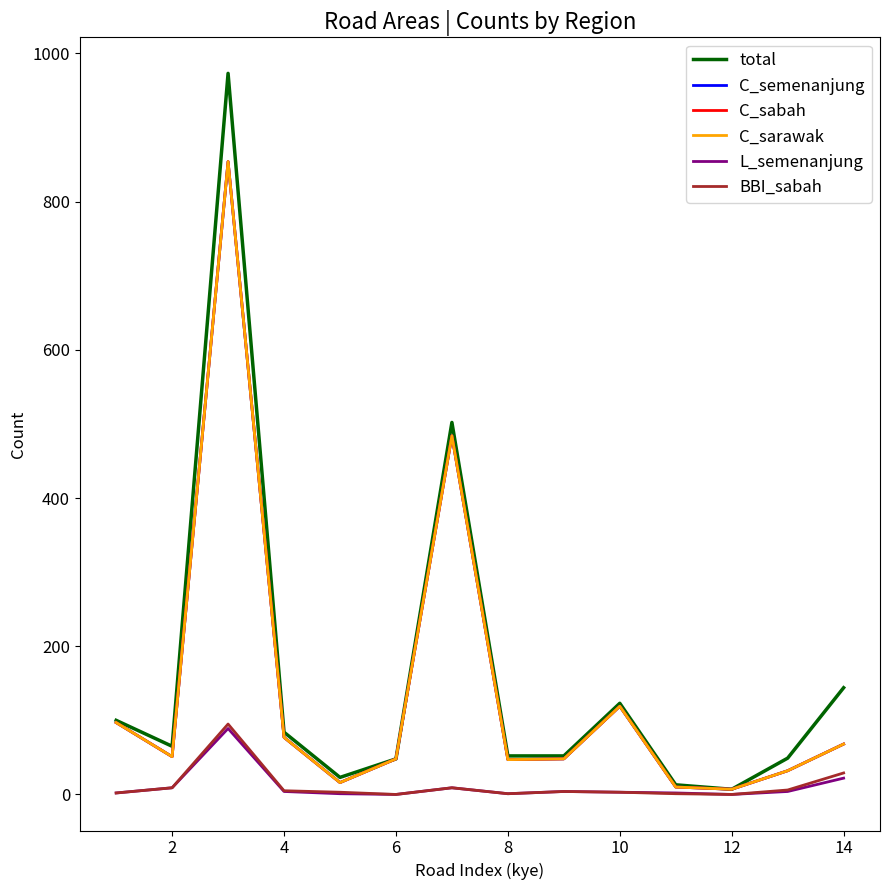

In C_sabah, how many points are higher than both neighbors (excluding endpoints)?

3